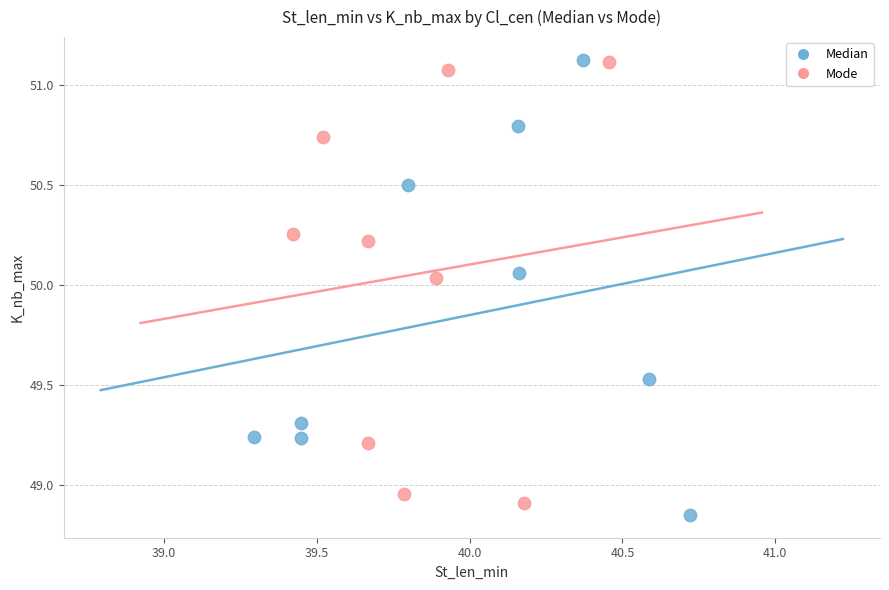

What are all the series names shown in the legend?

Median, Mode